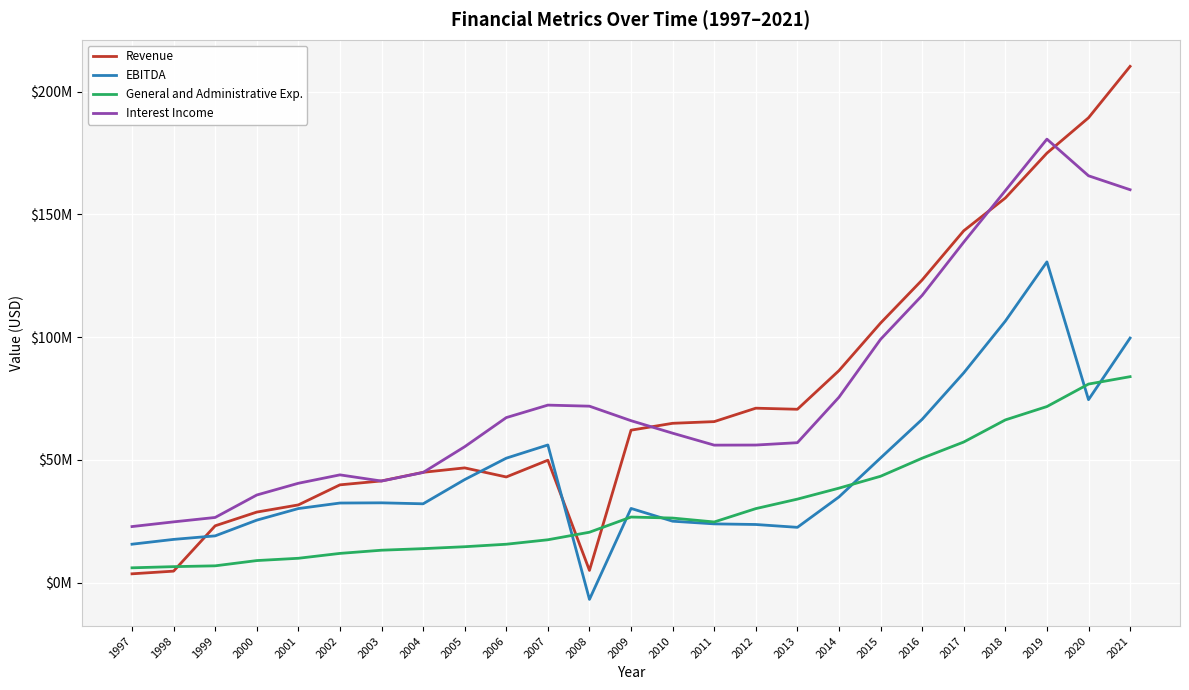

What is the sum of the General and Administrative Exp. values at 2010 and 2007?

43867000